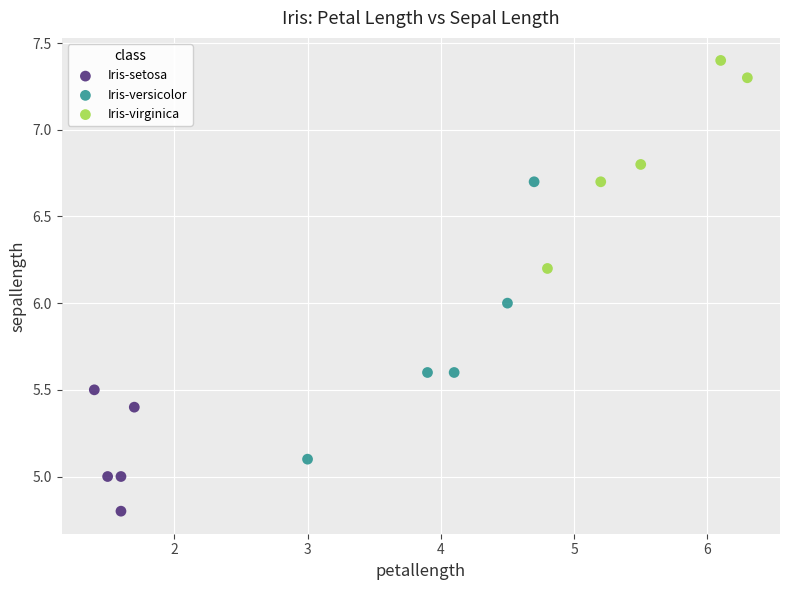

Which series reaches the maximum Y coordinate?

Iris-virginica